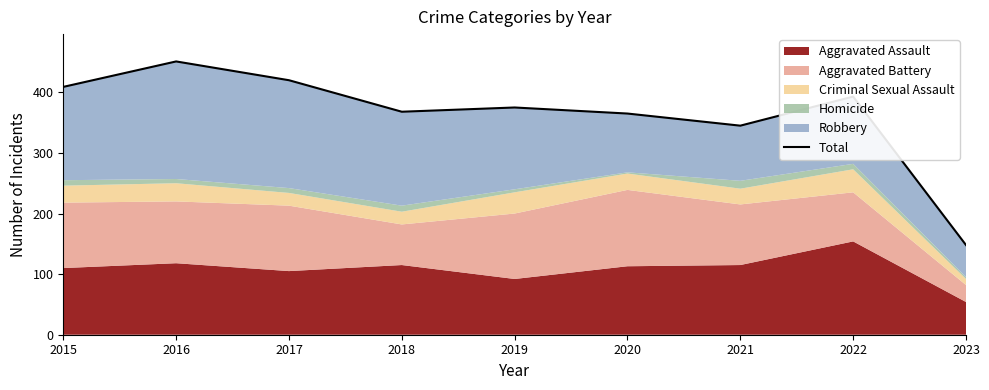

Where is the first local minimum?

2018